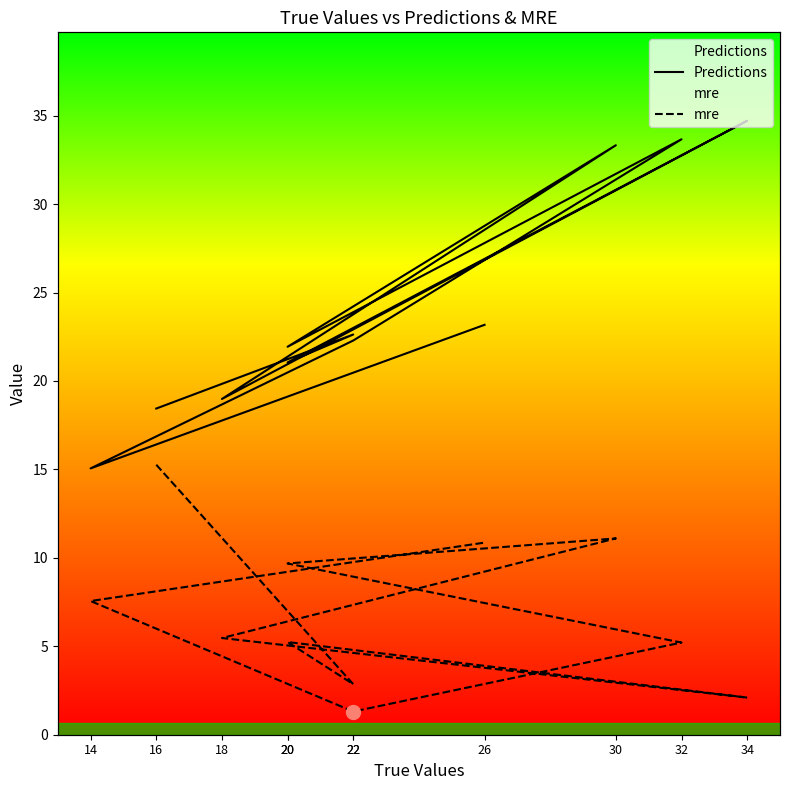

How many lines are shown in the chart?

2